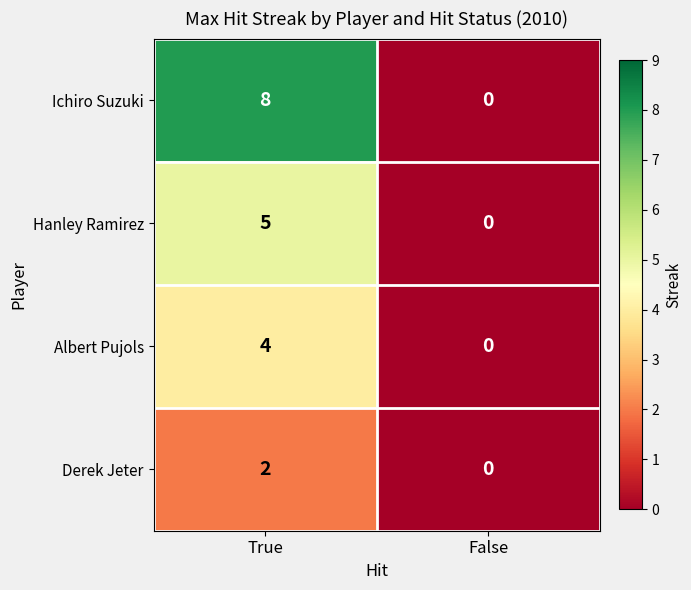

Rank the series by their maximum value, from highest to lowest.

Ichiro Suzuki, Hanley Ramirez, Albert Pujols, Derek Jeter